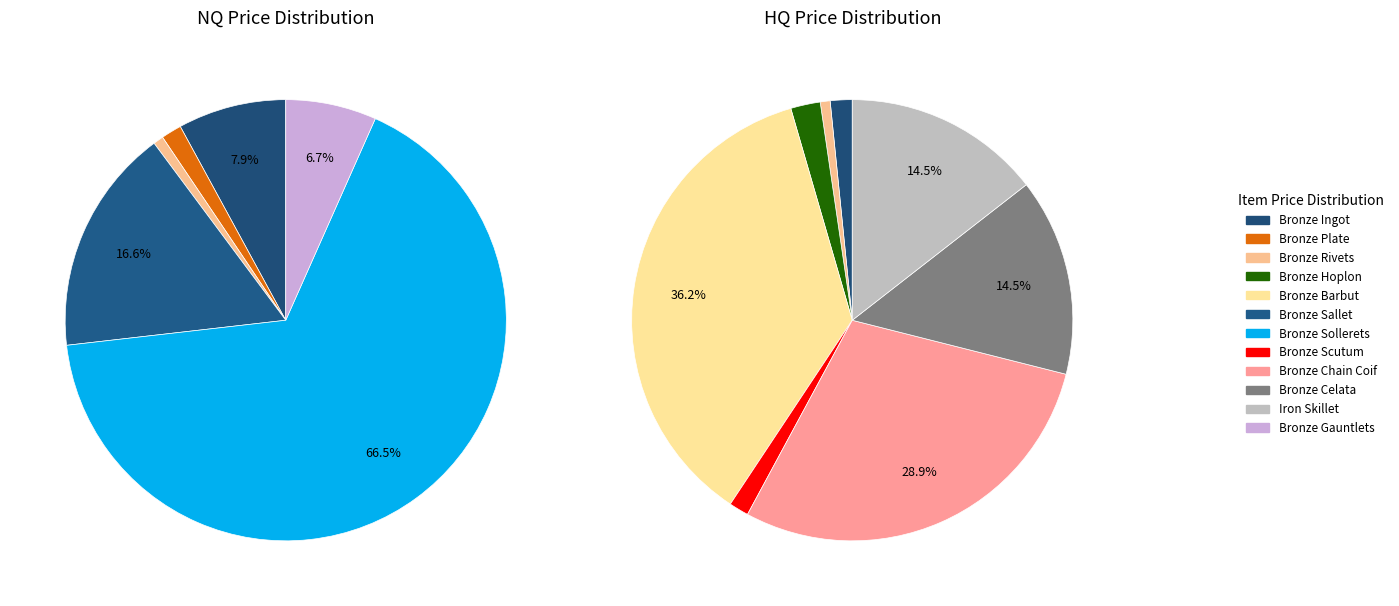

The Bronze Hoplon slice represents 0% of the pie. True or false?

True